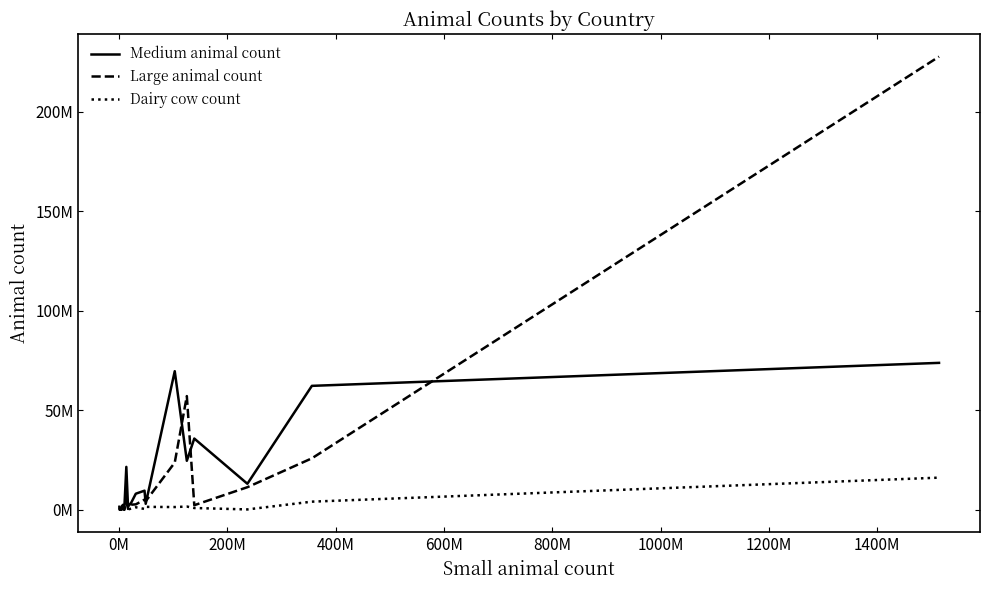

What is the average value of the Dairy cow count series?

1820913